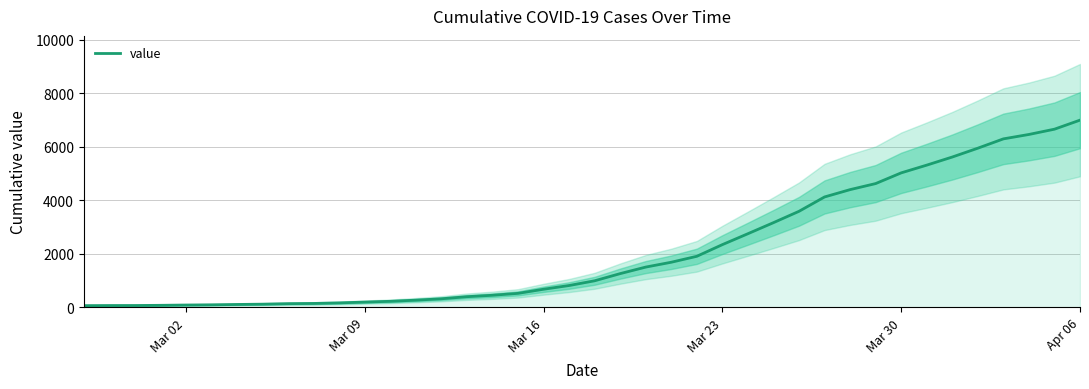

True or false: the data shows 481 at 13.

False